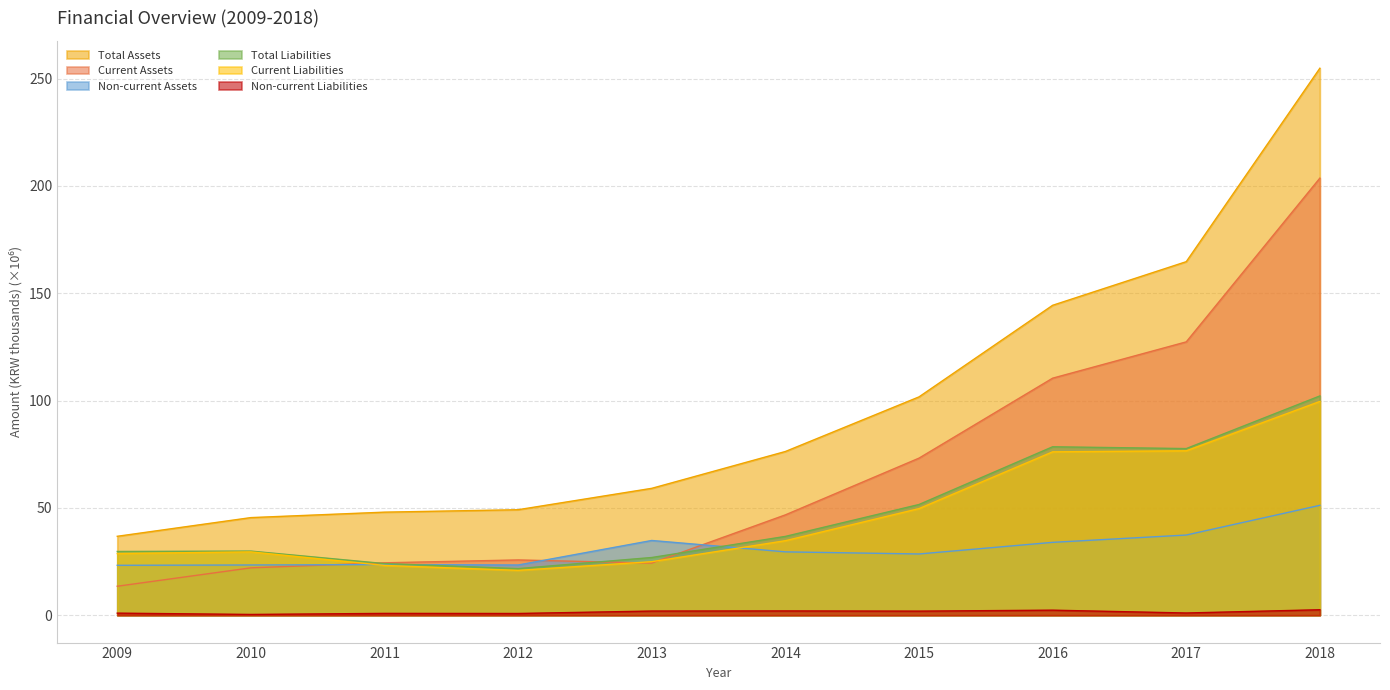

Is it true that Total Assets equals 101.7 at 2015?

True